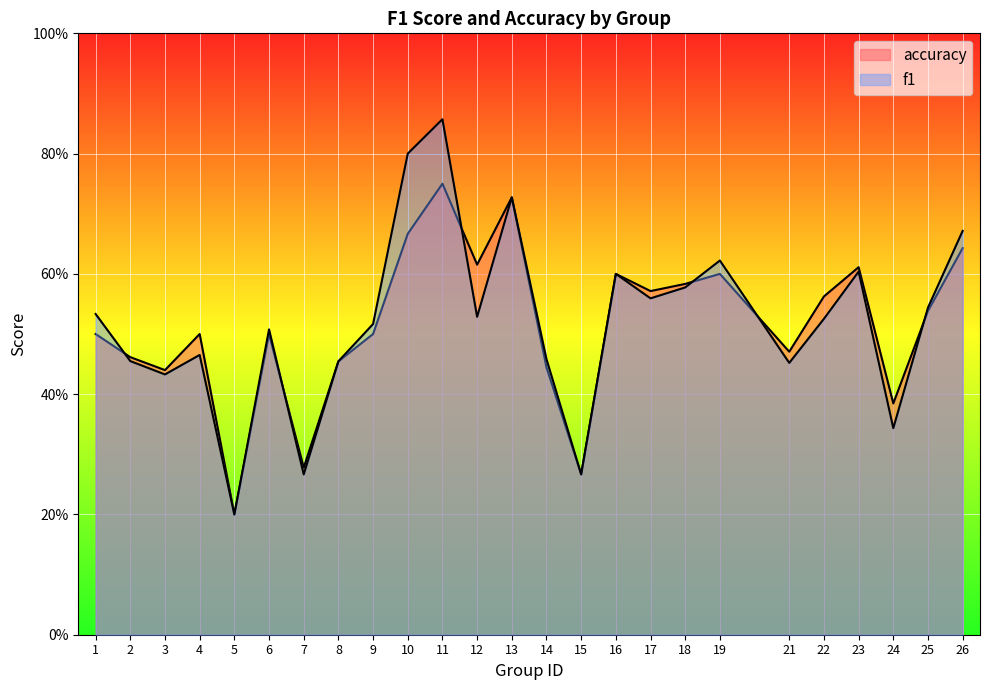

True or false: f1 has more than 0 points higher than both neighbors.

True